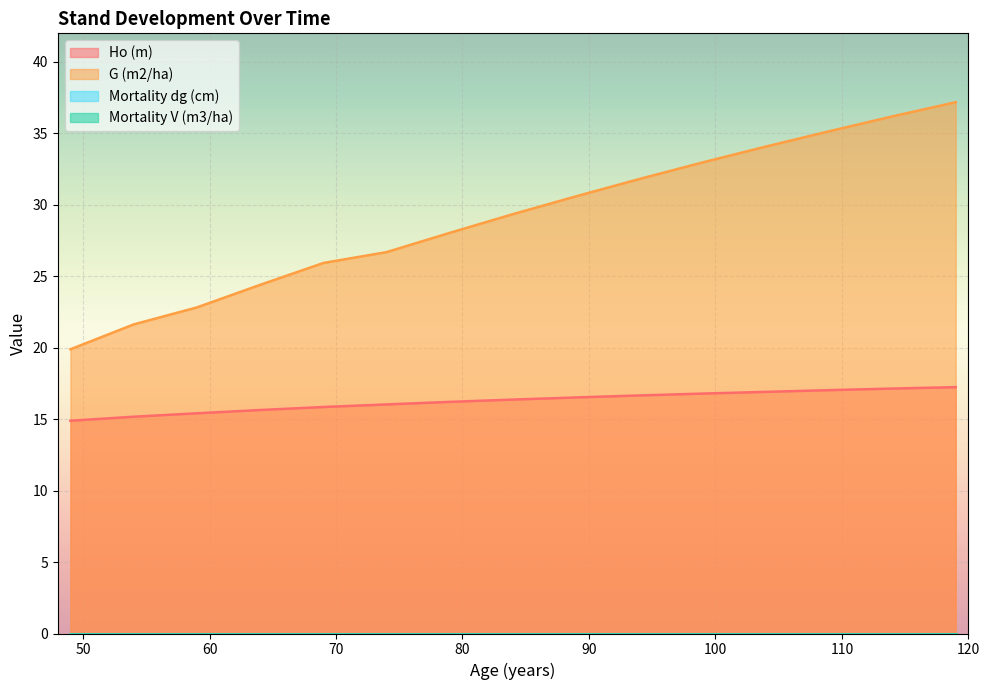

List the labels in order of G (m2/ha) value, smallest first.

49, 54, 59, 64, 69, 74, 79, 84, 89, 94, 99, 104, 109, 114, 119